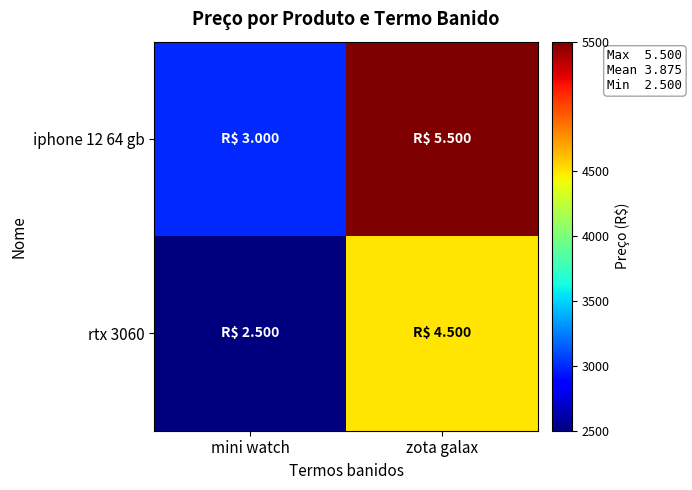

Which has a higher value, mini watch or zota galax?

zota galax